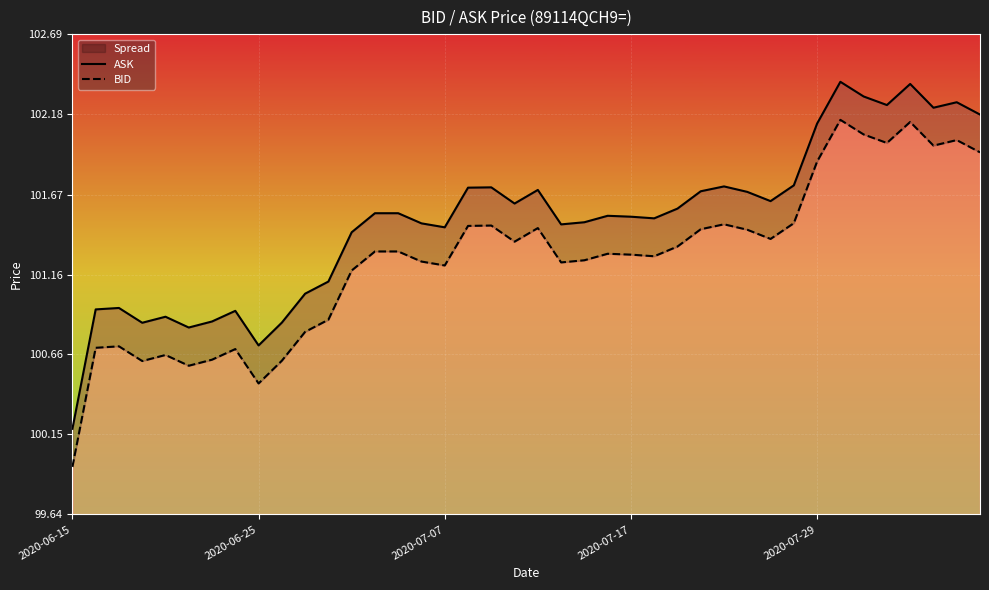

Where does the ASK series first go above 101?

10